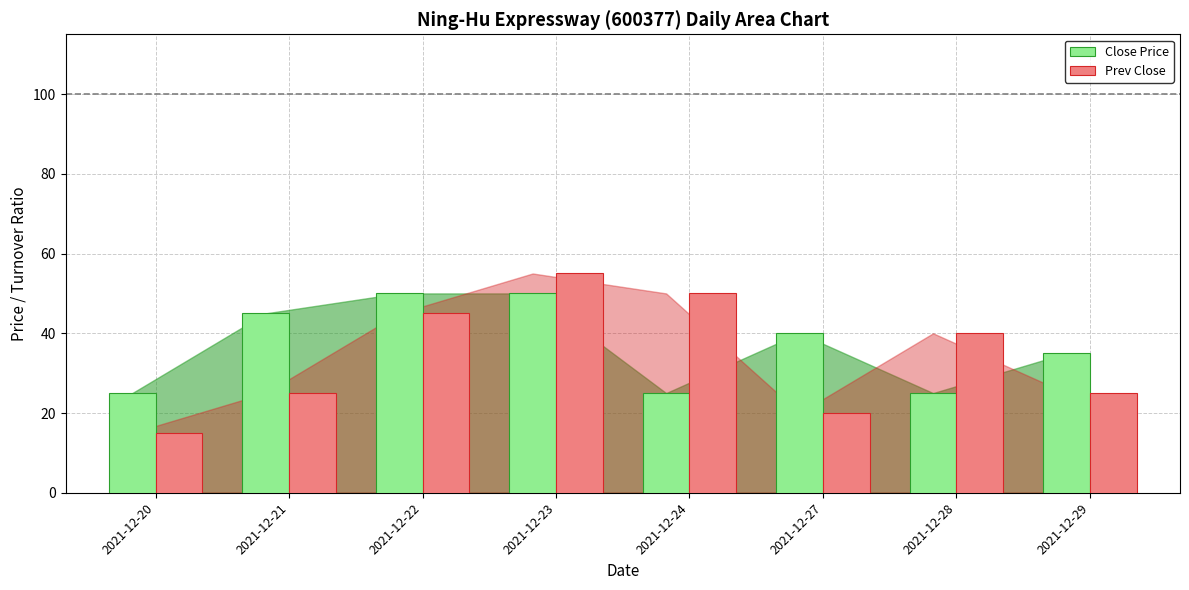

At how many categories does at least one series exceed 42?

4